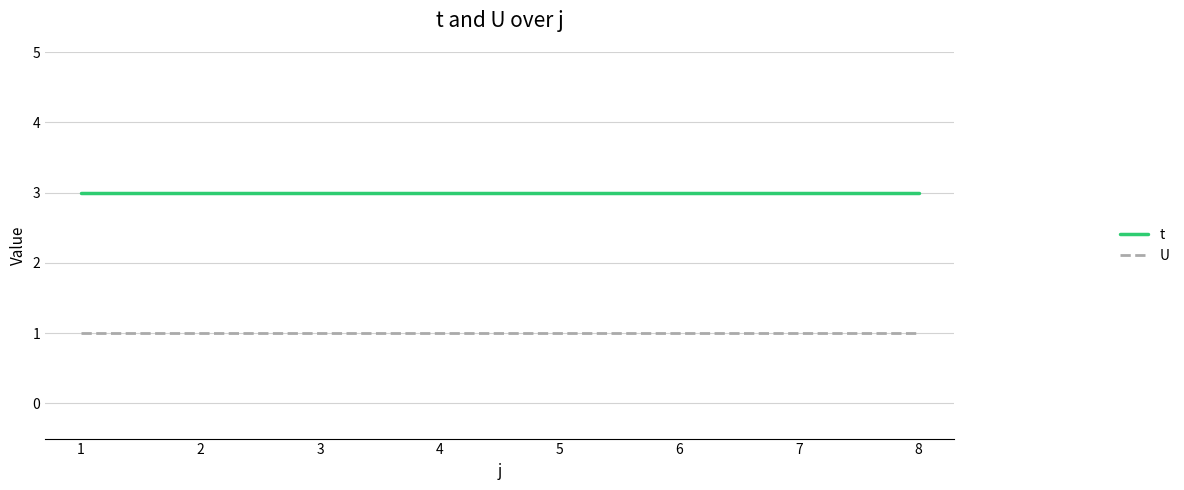

Rank the series at 2 from lowest to highest value.

U, t